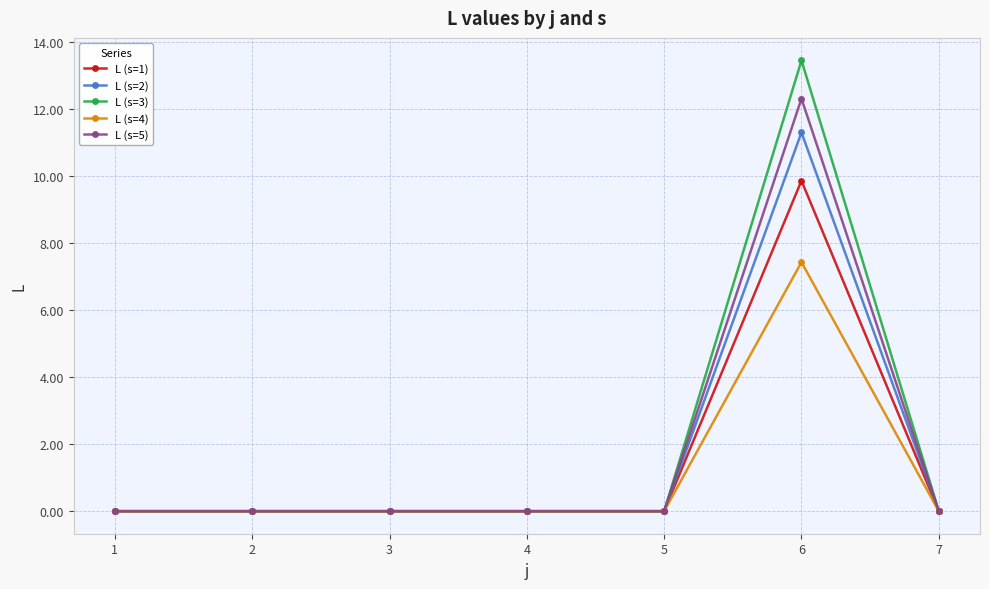

Which category has the highest value across all series?

6